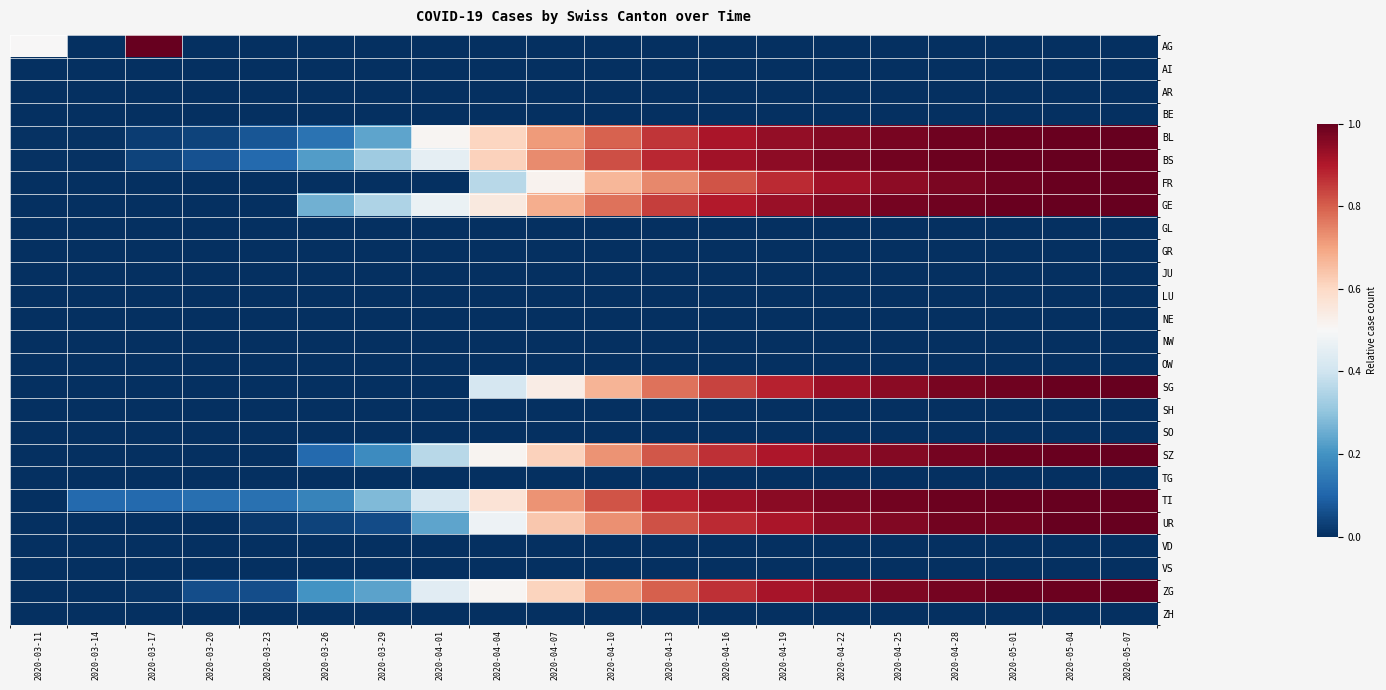

Reading left to right, transcribe all the data shown in this chart.

AG: 2020-03-11=0.5	2020-03-14=0.0	2020-03-17=1.0	2020-03-20=0.0	2020-03-23=0.0	2020-03-26=0.0	2020-03-29=0.0	2020-04-01=0.0	2020-04-04=0.0	2020-04-07=0.0	2020-04-10=0.0	2020-04-13=0.0	2020-04-16=0.0	2020-04-19=0.0	2020-04-22=0.0	2020-04-25=0.0	2020-04-28=0.0	2020-05-01=0.0	2020-05-04=0.0	2020-05-07=0.0
AI: 2020-03-11=0.0	2020-03-14=0.0	2020-03-17=0.0	2020-03-20=0.0	2020-03-23=0.0	2020-03-26=0.0	2020-03-29=0.0	2020-04-01=0.0	2020-04-04=0.0	2020-04-07=0.0	2020-04-10=0.0	2020-04-13=0.0	2020-04-16=0.0	2020-04-19=0.0	2020-04-22=0.0	2020-04-25=0.0	2020-04-28=0.0	2020-05-01=0.0	2020-05-04=0.0	2020-05-07=0.0
AR: 2020-03-11=0.0	2020-03-14=0.0	2020-03-17=0.0	2020-03-20=0.0	2020-03-23=0.0	2020-03-26=0.0	2020-03-29=0.0	2020-04-01=0.0	2020-04-04=0.0	2020-04-07=0.0	2020-04-10=0.0	2020-04-13=0.0	2020-04-16=0.0	2020-04-19=0.0	2020-04-22=0.0	2020-04-25=0.0	2020-04-28=0.0	2020-05-01=0.0	2020-05-04=0.0	2020-05-07=0.0
BE: 2020-03-11=0.0	2020-03-14=0.0	2020-03-17=0.0	2020-03-20=0.0	2020-03-23=0.0	2020-03-26=0.0	2020-03-29=0.0	2020-04-01=0.0	2020-04-04=0.0	2020-04-07=0.0	2020-04-10=0.0	2020-04-13=0.0	2020-04-16=0.0	2020-04-19=0.0	2020-04-22=0.0	2020-04-25=0.0	2020-04-28=0.0	2020-05-01=0.0	2020-05-04=0.0	2020-05-07=0.0
BL: 2020-03-11=0.0	2020-03-14=0.0	2020-03-17=0.0	2020-03-20=0.0	2020-03-23=0.1	2020-03-26=0.1	2020-03-29=0.2	2020-04-01=0.5	2020-04-04=0.6	2020-04-07=0.7	2020-04-10=0.8	2020-04-13=0.9	2020-04-16=0.9	2020-04-19=0.9	2020-04-22=1.0	2020-04-25=1.0	2020-04-28=1.0	2020-05-01=1.0	2020-05-04=1.0	2020-05-07=1.0
BS: 2020-03-11=0.0	2020-03-14=0.0	2020-03-17=0.0	2020-03-20=0.1	2020-03-23=0.1	2020-03-26=0.2	2020-03-29=0.3	2020-04-01=0.5	2020-04-04=0.6	2020-04-07=0.7	2020-04-10=0.8	2020-04-13=0.9	2020-04-16=0.9	2020-04-19=0.9	2020-04-22=1.0	2020-04-25=1.0	2020-04-28=1.0	2020-05-01=1.0	2020-05-04=1.0	2020-05-07=1.0
FR: 2020-03-11=0.0	2020-03-14=0.0	2020-03-17=0.0	2020-03-20=0.0	2020-03-23=0.0	2020-03-26=0.0	2020-03-29=0.0	2020-04-01=0.0	2020-04-04=0.4	2020-04-07=0.5	2020-04-10=0.7	2020-04-13=0.7	2020-04-16=0.8	2020-04-19=0.9	2020-04-22=0.9	2020-04-25=0.9	2020-04-28=1.0	2020-05-01=1.0	2020-05-04=1.0	2020-05-07=1.0
GE: 2020-03-11=0.0	2020-03-14=0.0	2020-03-17=0.0	2020-03-20=0.0	2020-03-23=0.0	2020-03-26=0.3	2020-03-29=0.3	2020-04-01=0.5	2020-04-04=0.5	2020-04-07=0.7	2020-04-10=0.8	2020-04-13=0.8	2020-04-16=0.9	2020-04-19=0.9	2020-04-22=1.0	2020-04-25=1.0	2020-04-28=1.0	2020-05-01=1.0	2020-05-04=1.0	2020-05-07=1.0
GL: 2020-03-11=0.0	2020-03-14=0.0	2020-03-17=0.0	2020-03-20=0.0	2020-03-23=0.0	2020-03-26=0.0	2020-03-29=0.0	2020-04-01=0.0	2020-04-04=0.0	2020-04-07=0.0	2020-04-10=0.0	2020-04-13=0.0	2020-04-16=0.0	2020-04-19=0.0	2020-04-22=0.0	2020-04-25=0.0	2020-04-28=0.0	2020-05-01=0.0	2020-05-04=0.0	2020-05-07=0.0
GR: 2020-03-11=0.0	2020-03-14=0.0	2020-03-17=0.0	2020-03-20=0.0	2020-03-23=0.0	2020-03-26=0.0	2020-03-29=0.0	2020-04-01=0.0	2020-04-04=0.0	2020-04-07=0.0	2020-04-10=0.0	2020-04-13=0.0	2020-04-16=0.0	2020-04-19=0.0	2020-04-22=0.0	2020-04-25=0.0	2020-04-28=0.0	2020-05-01=0.0	2020-05-04=0.0	2020-05-07=0.0
JU: 2020-03-11=0.0	2020-03-14=0.0	2020-03-17=0.0	2020-03-20=0.0	2020-03-23=0.0	2020-03-26=0.0	2020-03-29=0.0	2020-04-01=0.0	2020-04-04=0.0	2020-04-07=0.0	2020-04-10=0.0	2020-04-13=0.0	2020-04-16=0.0	2020-04-19=0.0	2020-04-22=0.0	2020-04-25=0.0	2020-04-28=0.0	2020-05-01=0.0	2020-05-04=0.0	2020-05-07=0.0
LU: 2020-03-11=0.0	2020-03-14=0.0	2020-03-17=0.0	2020-03-20=0.0	2020-03-23=0.0	2020-03-26=0.0	2020-03-29=0.0	2020-04-01=0.0	2020-04-04=0.0	2020-04-07=0.0	2020-04-10=0.0	2020-04-13=0.0	2020-04-16=0.0	2020-04-19=0.0	2020-04-22=0.0	2020-04-25=0.0	2020-04-28=0.0	2020-05-01=0.0	2020-05-04=0.0	2020-05-07=0.0
NE: 2020-03-11=0.0	2020-03-14=0.0	2020-03-17=0.0	2020-03-20=0.0	2020-03-23=0.0	2020-03-26=0.0	2020-03-29=0.0	2020-04-01=0.0	2020-04-04=0.0	2020-04-07=0.0	2020-04-10=0.0	2020-04-13=0.0	2020-04-16=0.0	2020-04-19=0.0	2020-04-22=0.0	2020-04-25=0.0	2020-04-28=0.0	2020-05-01=0.0	2020-05-04=0.0	2020-05-07=0.0
NW: 2020-03-11=0.0	2020-03-14=0.0	2020-03-17=0.0	2020-03-20=0.0	2020-03-23=0.0	2020-03-26=0.0	2020-03-29=0.0	2020-04-01=0.0	2020-04-04=0.0	2020-04-07=0.0	2020-04-10=0.0	2020-04-13=0.0	2020-04-16=0.0	2020-04-19=0.0	2020-04-22=0.0	2020-04-25=0.0	2020-04-28=0.0	2020-05-01=0.0	2020-05-04=0.0	2020-05-07=0.0
OW: 2020-03-11=0.0	2020-03-14=0.0	2020-03-17=0.0	2020-03-20=0.0	2020-03-23=0.0	2020-03-26=0.0	2020-03-29=0.0	2020-04-01=0.0	2020-04-04=0.0	2020-04-07=0.0	2020-04-10=0.0	2020-04-13=0.0	2020-04-16=0.0	2020-04-19=0.0	2020-04-22=0.0	2020-04-25=0.0	2020-04-28=0.0	2020-05-01=0.0	2020-05-04=0.0	2020-05-07=0.0
SG: 2020-03-11=0.0	2020-03-14=0.0	2020-03-17=0.0	2020-03-20=0.0	2020-03-23=0.0	2020-03-26=0.0	2020-03-29=0.0	2020-04-01=0.0	2020-04-04=0.4	2020-04-07=0.5	2020-04-10=0.7	2020-04-13=0.8	2020-04-16=0.8	2020-04-19=0.9	2020-04-22=0.9	2020-04-25=1.0	2020-04-28=1.0	2020-05-01=1.0	2020-05-04=1.0	2020-05-07=1.0
SH: 2020-03-11=0.0	2020-03-14=0.0	2020-03-17=0.0	2020-03-20=0.0	2020-03-23=0.0	2020-03-26=0.0	2020-03-29=0.0	2020-04-01=0.0	2020-04-04=0.0	2020-04-07=0.0	2020-04-10=0.0	2020-04-13=0.0	2020-04-16=0.0	2020-04-19=0.0	2020-04-22=0.0	2020-04-25=0.0	2020-04-28=0.0	2020-05-01=0.0	2020-05-04=0.0	2020-05-07=0.0
SO: 2020-03-11=0.0	2020-03-14=0.0	2020-03-17=0.0	2020-03-20=0.0	2020-03-23=0.0	2020-03-26=0.0	2020-03-29=0.0	2020-04-01=0.0	2020-04-04=0.0	2020-04-07=0.0	2020-04-10=0.0	2020-04-13=0.0	2020-04-16=0.0	2020-04-19=0.0	2020-04-22=0.0	2020-04-25=0.0	2020-04-28=0.0	2020-05-01=0.0	2020-05-04=0.0	2020-05-07=0.0
SZ: 2020-03-11=0.0	2020-03-14=0.0	2020-03-17=0.0	2020-03-20=0.0	2020-03-23=0.0	2020-03-26=0.1	2020-03-29=0.2	2020-04-01=0.4	2020-04-04=0.5	2020-04-07=0.6	2020-04-10=0.7	2020-04-13=0.8	2020-04-16=0.9	2020-04-19=0.9	2020-04-22=0.9	2020-04-25=1.0	2020-04-28=1.0	2020-05-01=1.0	2020-05-04=1.0	2020-05-07=1.0
TG: 2020-03-11=0.0	2020-03-14=0.0	2020-03-17=0.0	2020-03-20=0.0	2020-03-23=0.0	2020-03-26=0.0	2020-03-29=0.0	2020-04-01=0.0	2020-04-04=0.0	2020-04-07=0.0	2020-04-10=0.0	2020-04-13=0.0	2020-04-16=0.0	2020-04-19=0.0	2020-04-22=0.0	2020-04-25=0.0	2020-04-28=0.0	2020-05-01=0.0	2020-05-04=0.0	2020-05-07=0.0
TI: 2020-03-11=0.0	2020-03-14=0.1	2020-03-17=0.1	2020-03-20=0.1	2020-03-23=0.1	2020-03-26=0.2	2020-03-29=0.3	2020-04-01=0.4	2020-04-04=0.6	2020-04-07=0.7	2020-04-10=0.8	2020-04-13=0.9	2020-04-16=0.9	2020-04-19=1.0	2020-04-22=1.0	2020-04-25=1.0	2020-04-28=1.0	2020-05-01=1.0	2020-05-04=1.0	2020-05-07=1.0
UR: 2020-03-11=0.0	2020-03-14=0.0	2020-03-17=0.0	2020-03-20=0.0	2020-03-23=0.0	2020-03-26=0.0	2020-03-29=0.1	2020-04-01=0.2	2020-04-04=0.5	2020-04-07=0.6	2020-04-10=0.7	2020-04-13=0.8	2020-04-16=0.9	2020-04-19=0.9	2020-04-22=0.9	2020-04-25=1.0	2020-04-28=1.0	2020-05-01=1.0	2020-05-04=1.0	2020-05-07=1.0
VD: 2020-03-11=0.0	2020-03-14=0.0	2020-03-17=0.0	2020-03-20=0.0	2020-03-23=0.0	2020-03-26=0.0	2020-03-29=0.0	2020-04-01=0.0	2020-04-04=0.0	2020-04-07=0.0	2020-04-10=0.0	2020-04-13=0.0	2020-04-16=0.0	2020-04-19=0.0	2020-04-22=0.0	2020-04-25=0.0	2020-04-28=0.0	2020-05-01=0.0	2020-05-04=0.0	2020-05-07=0.0
VS: 2020-03-11=0.0	2020-03-14=0.0	2020-03-17=0.0	2020-03-20=0.0	2020-03-23=0.0	2020-03-26=0.0	2020-03-29=0.0	2020-04-01=0.0	2020-04-04=0.0	2020-04-07=0.0	2020-04-10=0.0	2020-04-13=0.0	2020-04-16=0.0	2020-04-19=0.0	2020-04-22=0.0	2020-04-25=0.0	2020-04-28=0.0	2020-05-01=0.0	2020-05-04=0.0	2020-05-07=0.0
ZG: 2020-03-11=0.0	2020-03-14=0.0	2020-03-17=0.0	2020-03-20=0.1	2020-03-23=0.1	2020-03-26=0.2	2020-03-29=0.2	2020-04-01=0.4	2020-04-04=0.5	2020-04-07=0.6	2020-04-10=0.7	2020-04-13=0.8	2020-04-16=0.9	2020-04-19=0.9	2020-04-22=0.9	2020-04-25=1.0	2020-04-28=1.0	2020-05-01=1.0	2020-05-04=1.0	2020-05-07=1.0
ZH: 2020-03-11=0.0	2020-03-14=0.0	2020-03-17=0.0	2020-03-20=0.0	2020-03-23=0.0	2020-03-26=0.0	2020-03-29=0.0	2020-04-01=0.0	2020-04-04=0.0	2020-04-07=0.0	2020-04-10=0.0	2020-04-13=0.0	2020-04-16=0.0	2020-04-19=0.0	2020-04-22=0.0	2020-04-25=0.0	2020-04-28=0.0	2020-05-01=0.0	2020-05-04=0.0	2020-05-07=0.0